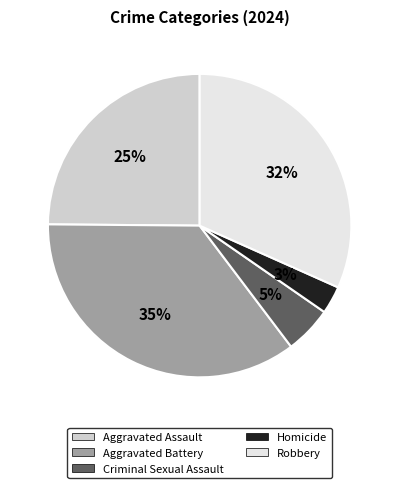

Rank the categories by value from lowest to highest.

Homicide, Criminal Sexual Assault, Aggravated Assault, Robbery, Aggravated Battery